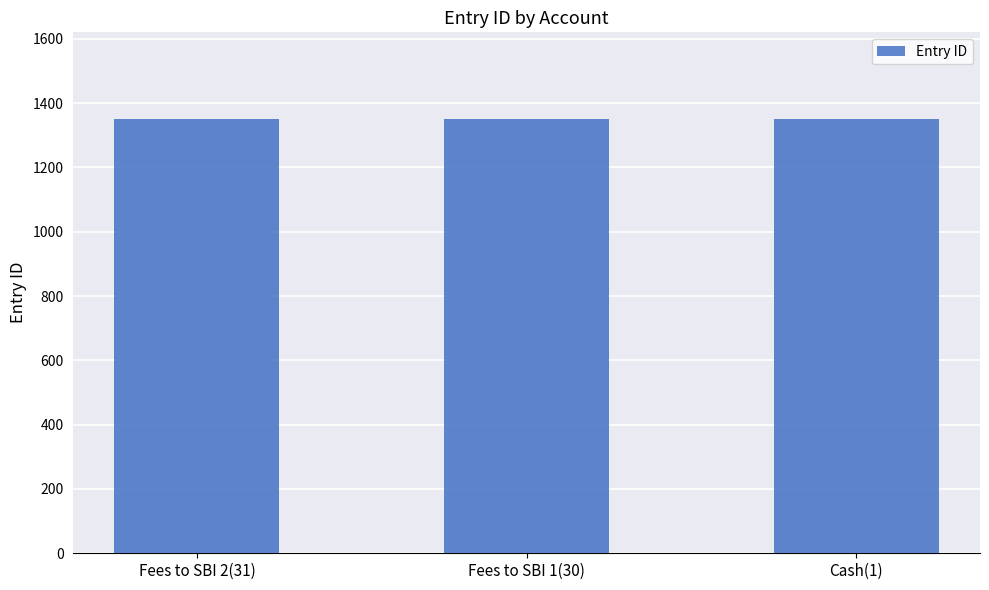

The chart shows a value of 455 at Cash(1). True or false?

False